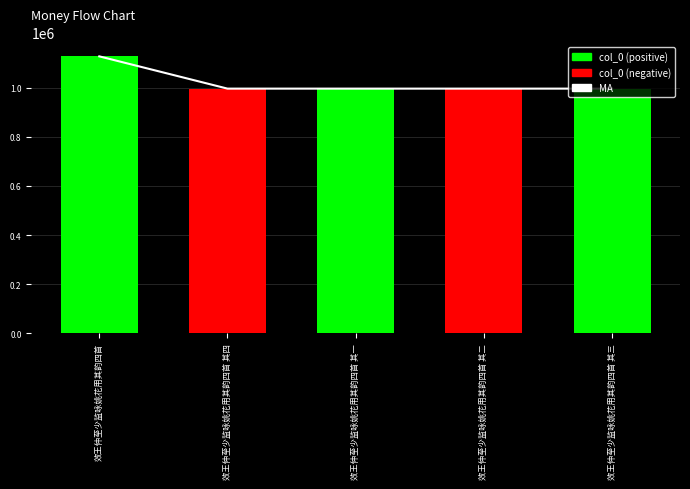

Read the value at 效王仲至少监咏姚花用其韵四首 其二, to the nearest 100.

995700